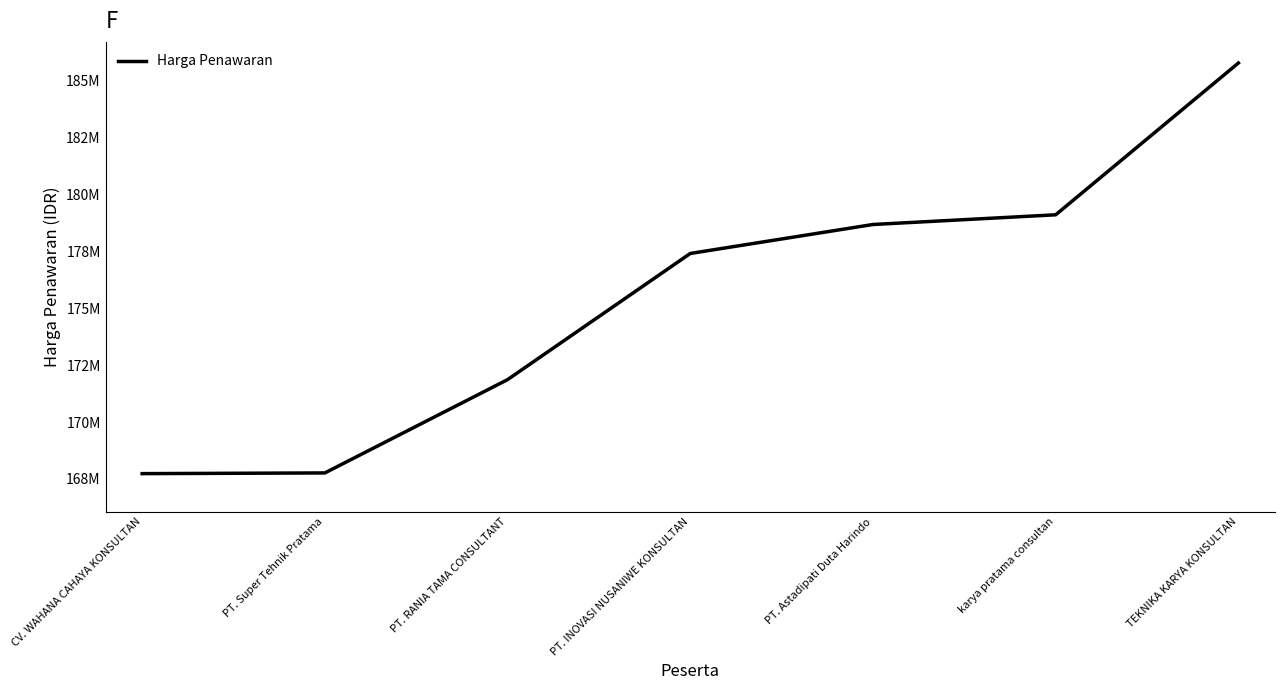

Does the chart have visible grid lines?

No